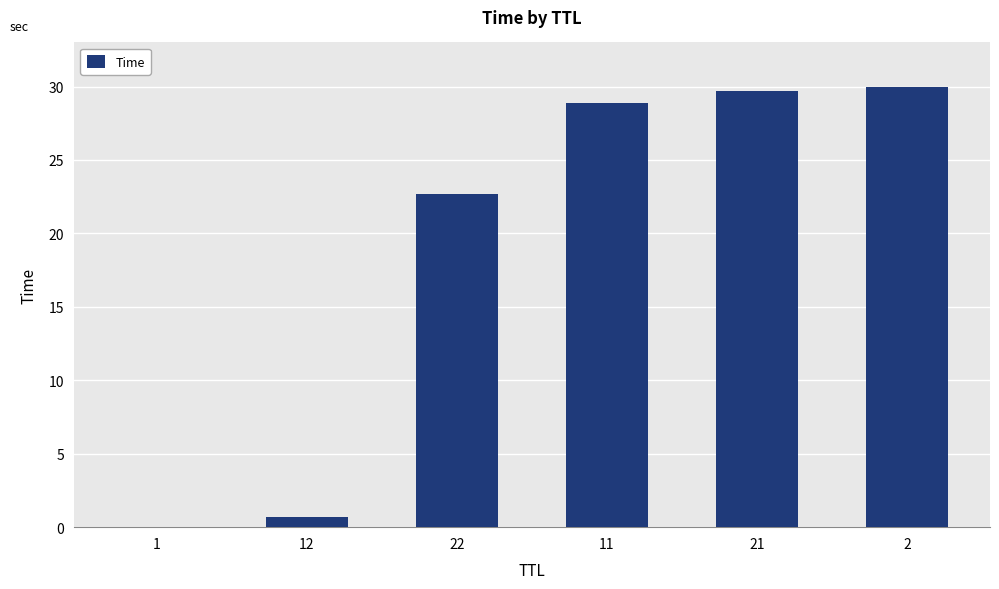

What is the greatest value displayed?

30.0